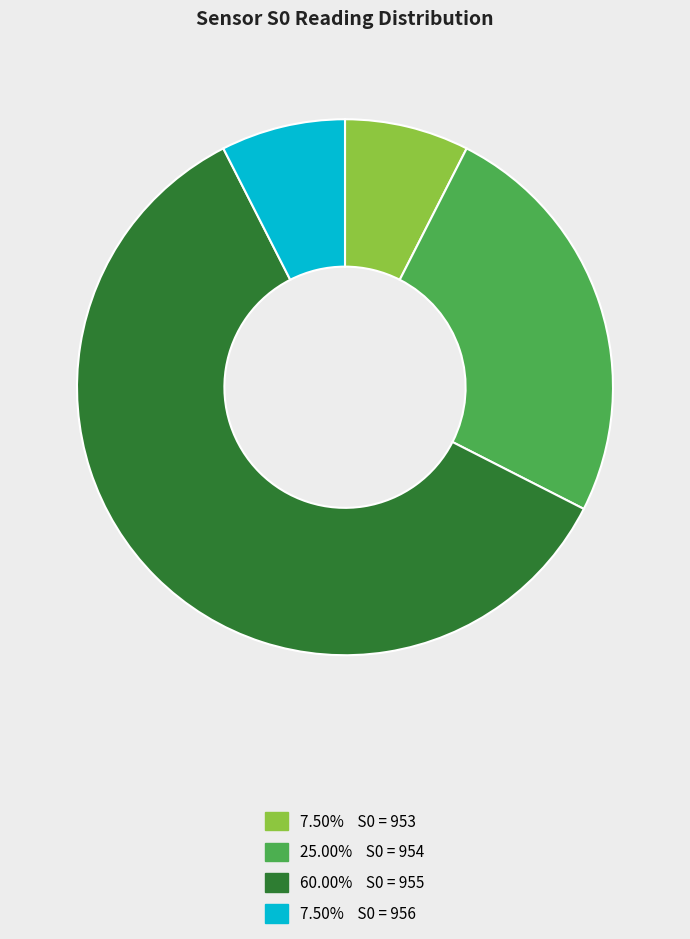

Does any single category account for the majority?

Yes